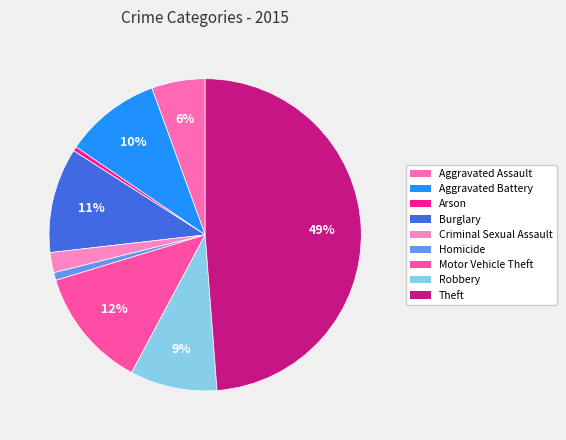

Between Aggravated Battery and Theft, which is larger?

Theft